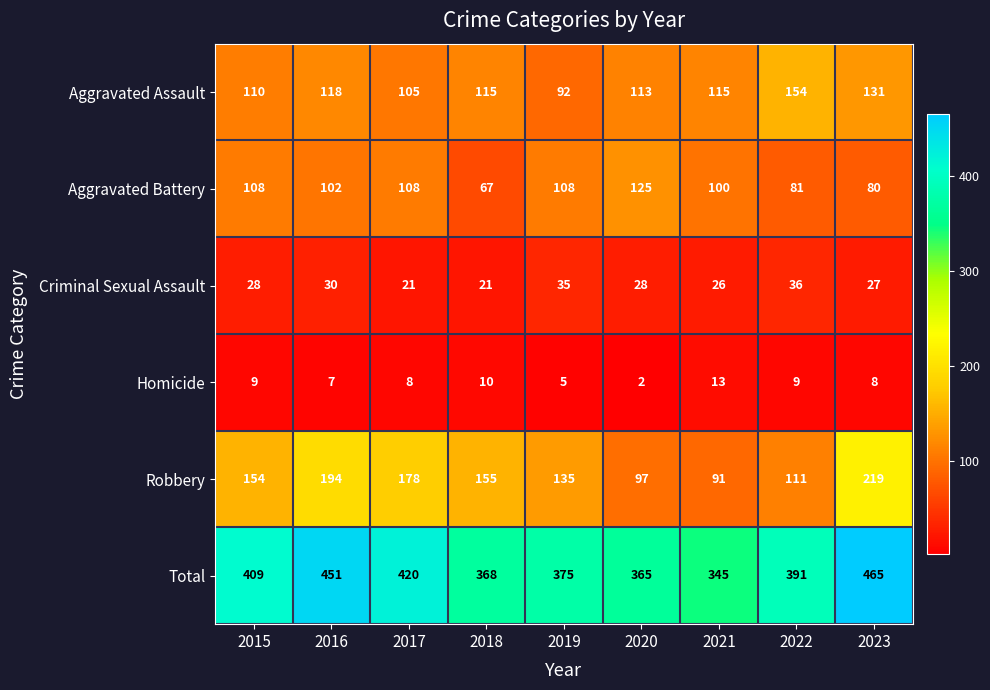

At which category does the chart reach its peak across all series?

2023